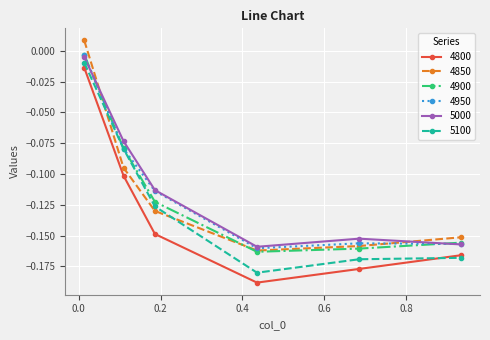

How many interior local valleys does the 4850 series have?

1